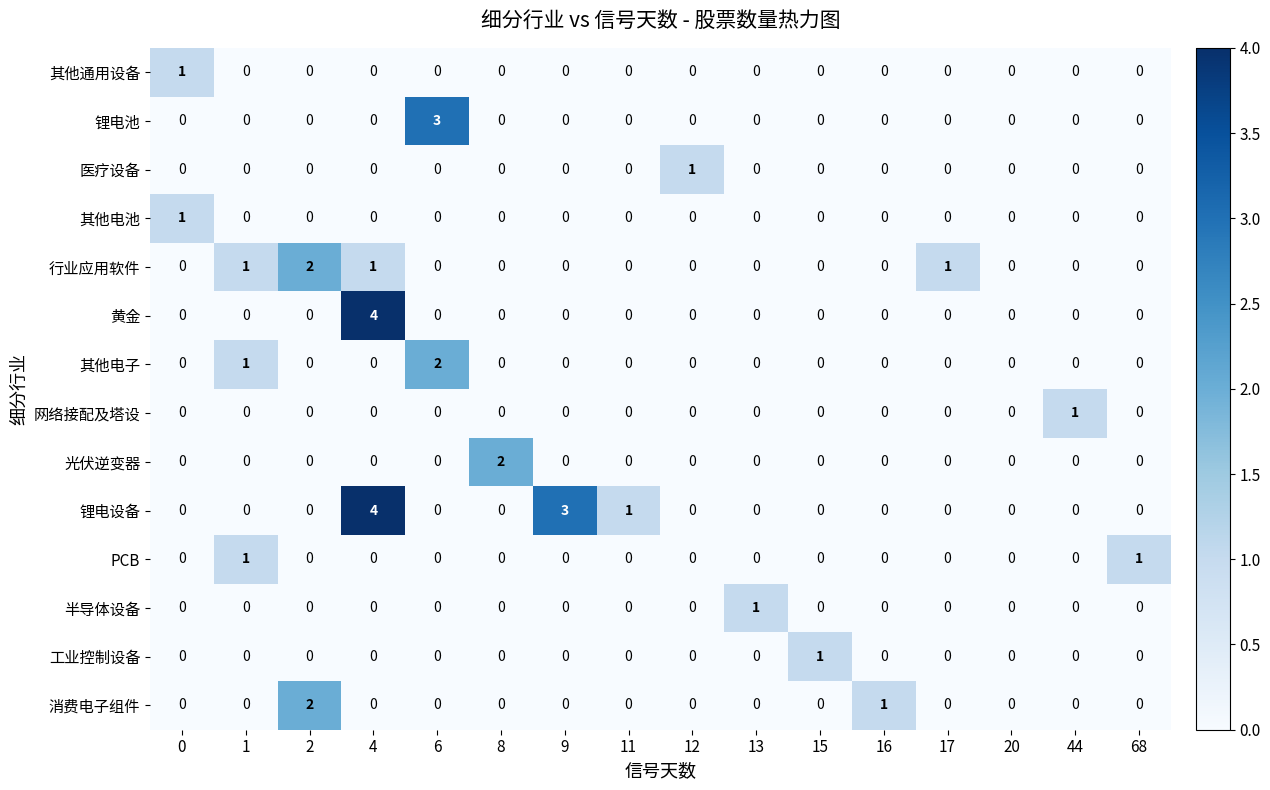

Which series changed the most between 8 and 68?

光伏逆变器